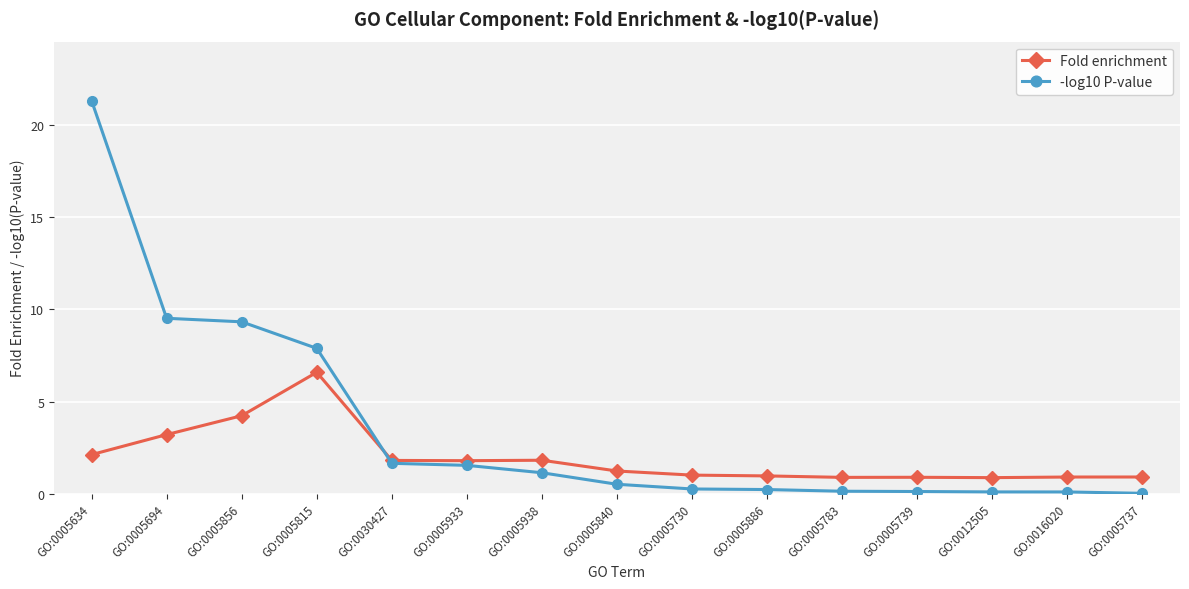

Rank the series at GO:0005933 from highest to lowest value.

Fold enrichment, -log10 P-value